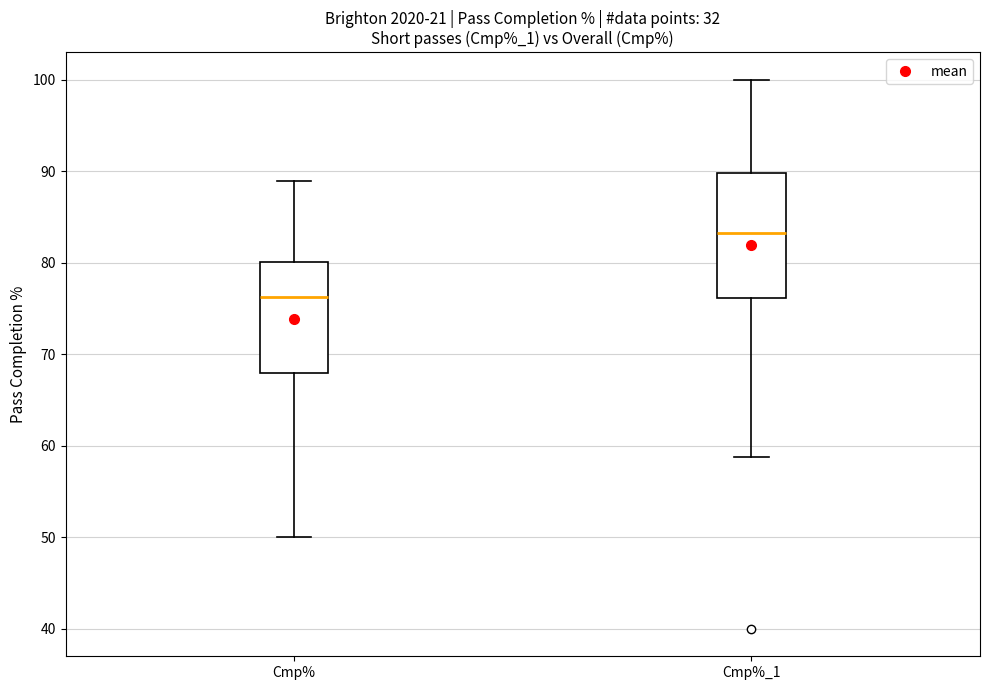

Reading left to right, transcribe this box plot: for each box, give where its median line is, the range the box spans, and where its two whiskers end, as read against the y-axis. The values are not printed on the chart, so give them approximately, as read against the axis.

Cmp%: median 76, box 68 to 80, whiskers 50 to 89
Cmp%_1: median 83, box 76 to 90, whiskers 59 to 100